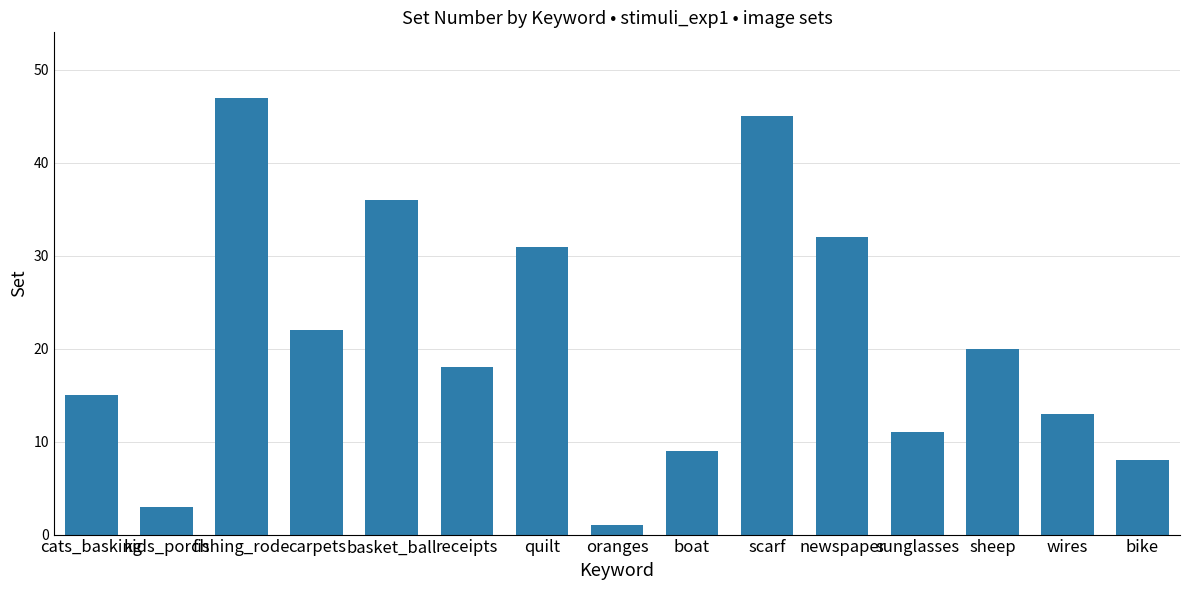

List the labels in order of value, smallest first.

oranges, kids_porch, bike, boat, sunglasses, wires, cats_basking, receipts, sheep, carpets, quilt, newspaper, basket_ball, scarf, fishing_rode